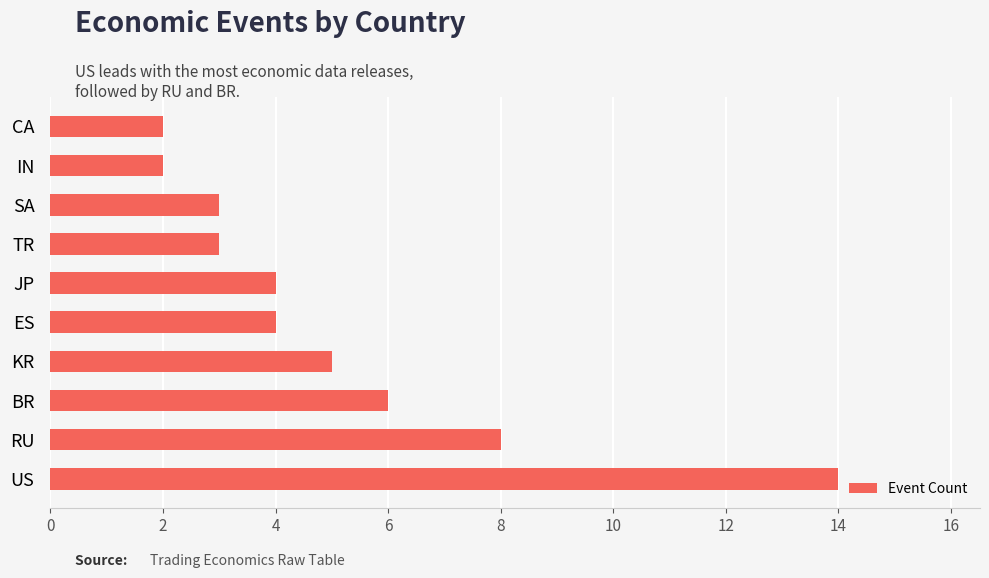

Reading top to bottom, list all the values displayed in this chart.

2	2	3	3	4	4	5	6	8	14